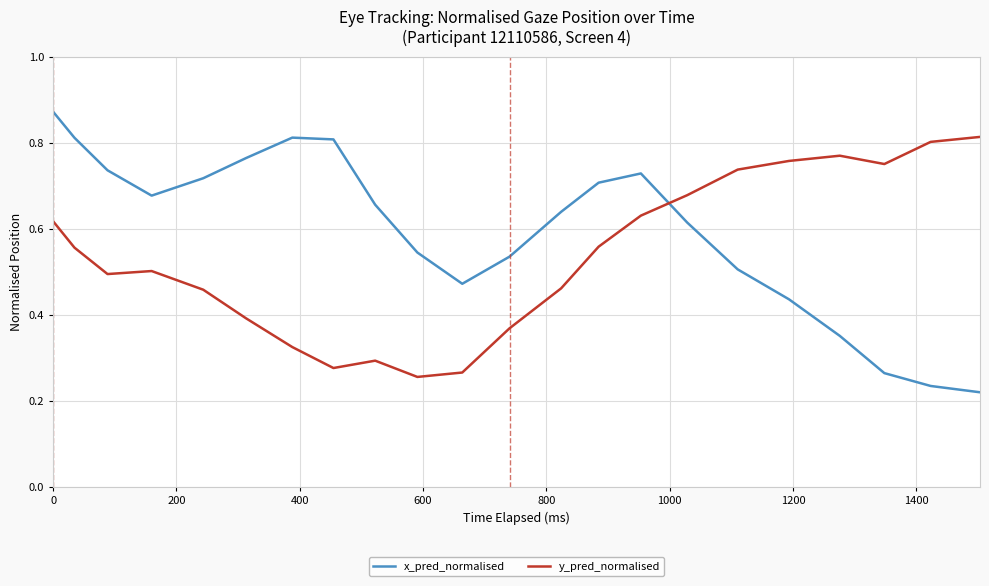

Rank the series by their maximum value, from highest to lowest.

x_pred_normalised, y_pred_normalised